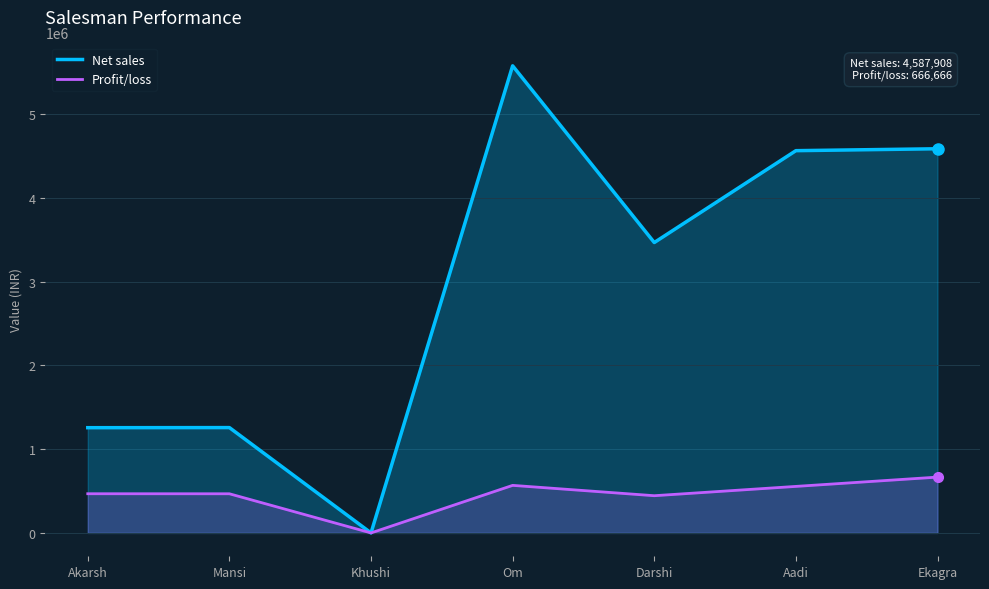

List the series in order of their peak value, lowest first.

Profit/loss, Net sales